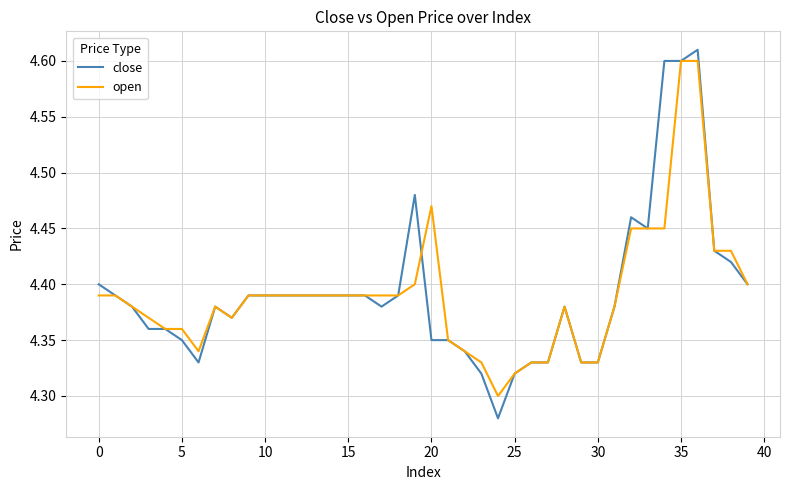

Which series has the widest spread of values?

close